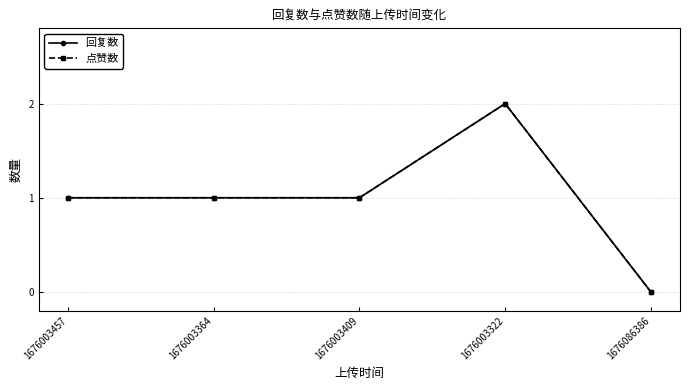

How many lines are shown in the chart?

2